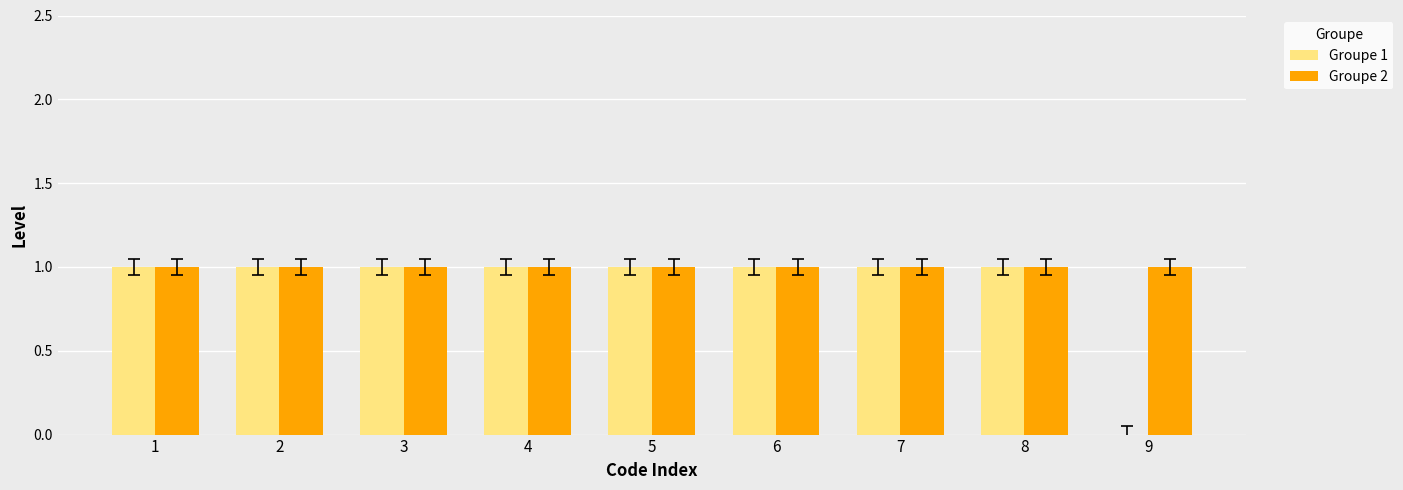

Which series has the largest total across all categories?

Groupe 2